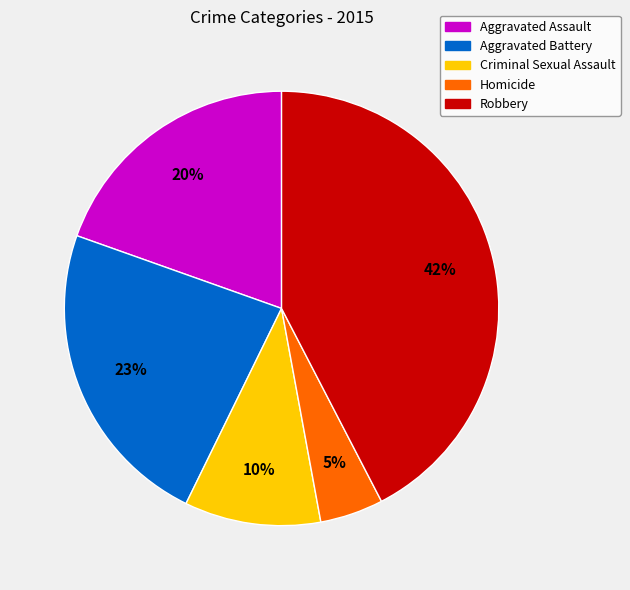

To the nearest percent, what is the combined percentage of Homicide and Aggravated Battery?

28%